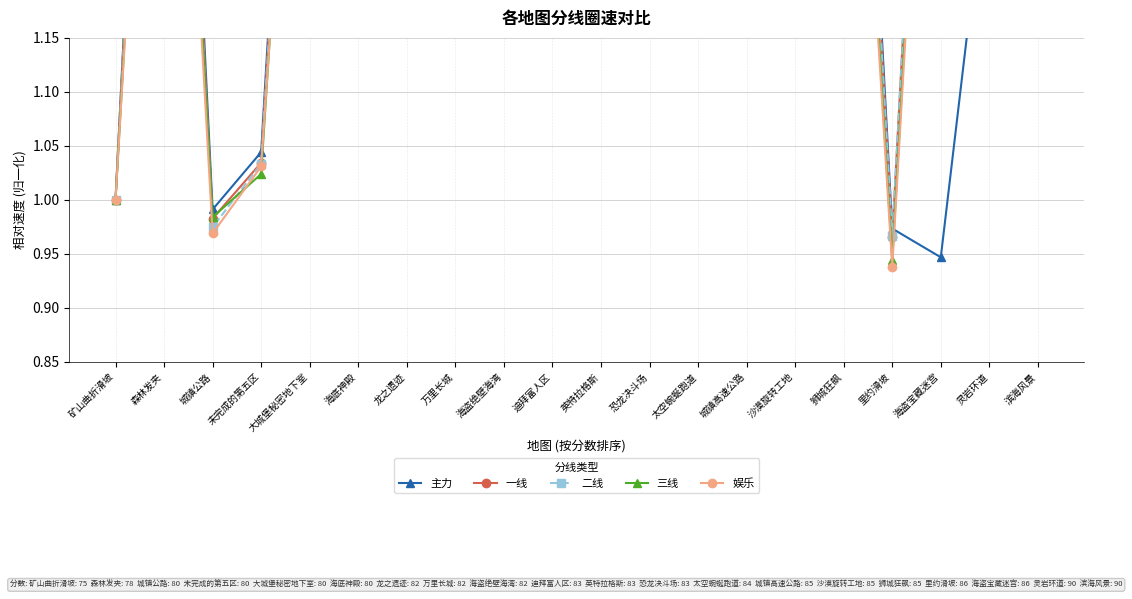

Does the chart display data point markers on the line(s)?

Yes